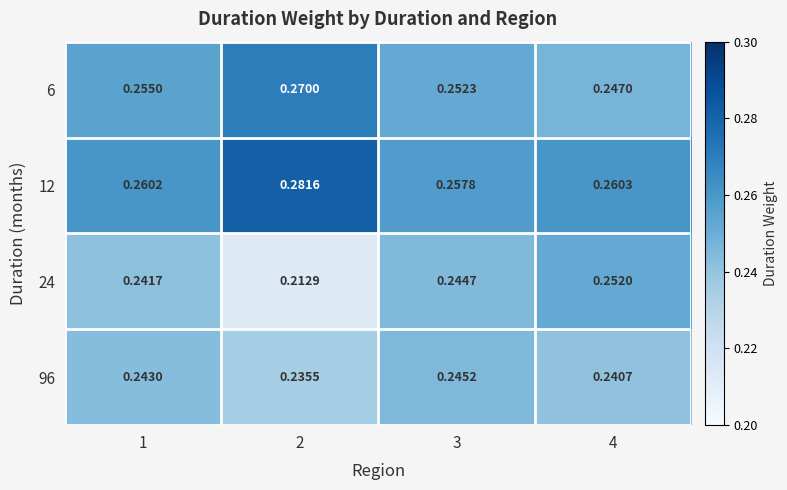

Which series has the widest spread of values?

24